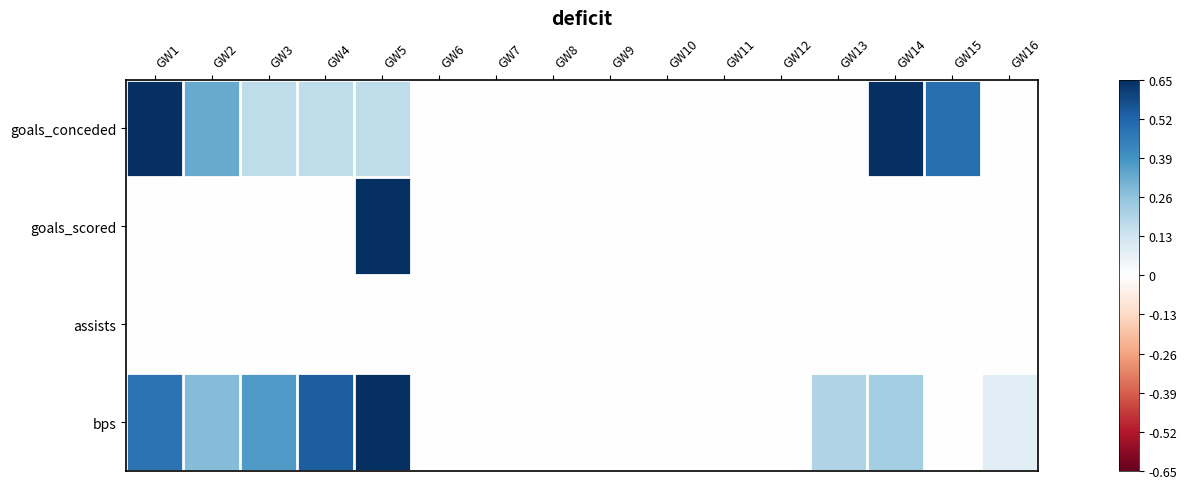

Which category has the highest value across all series?

GW1